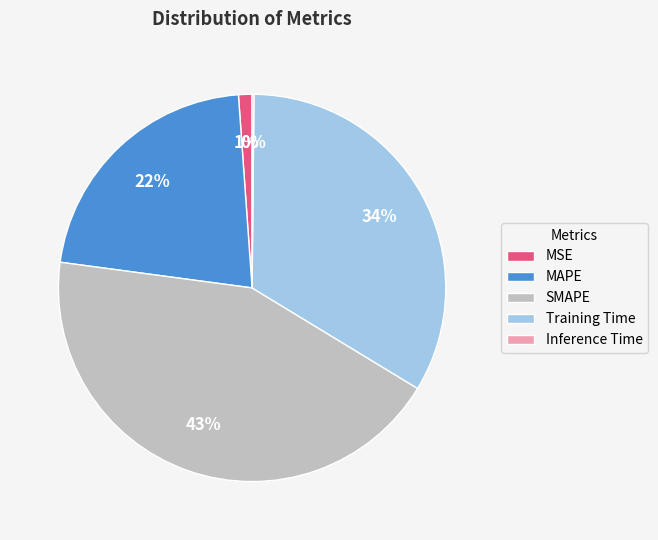

To the nearest percent, what percentage of the pie is MSE?

1%